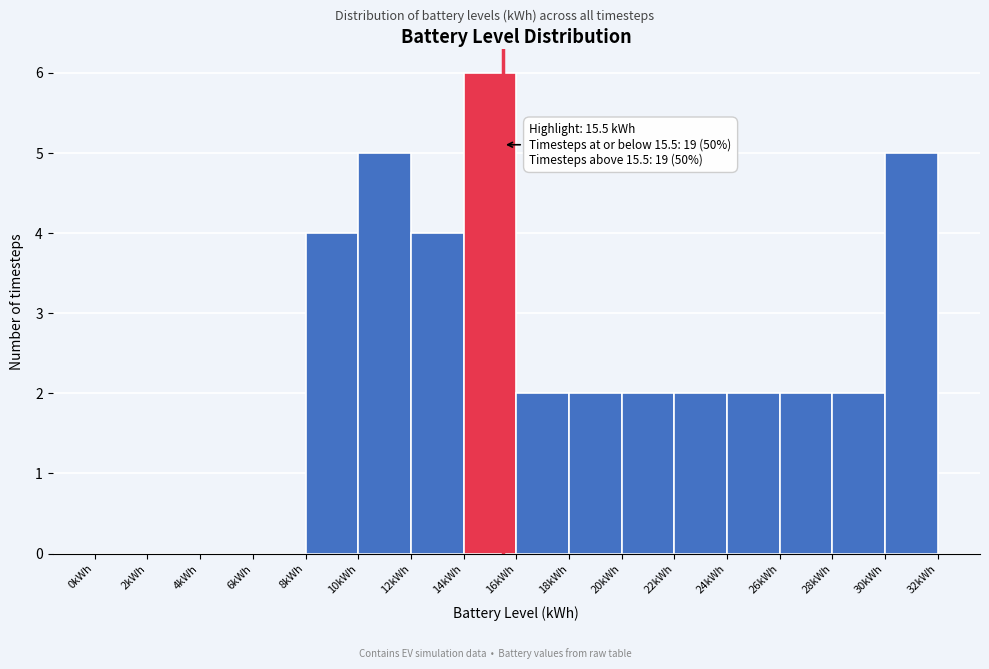

Over which range of the x-axis is the bar tallest?

14 to 16